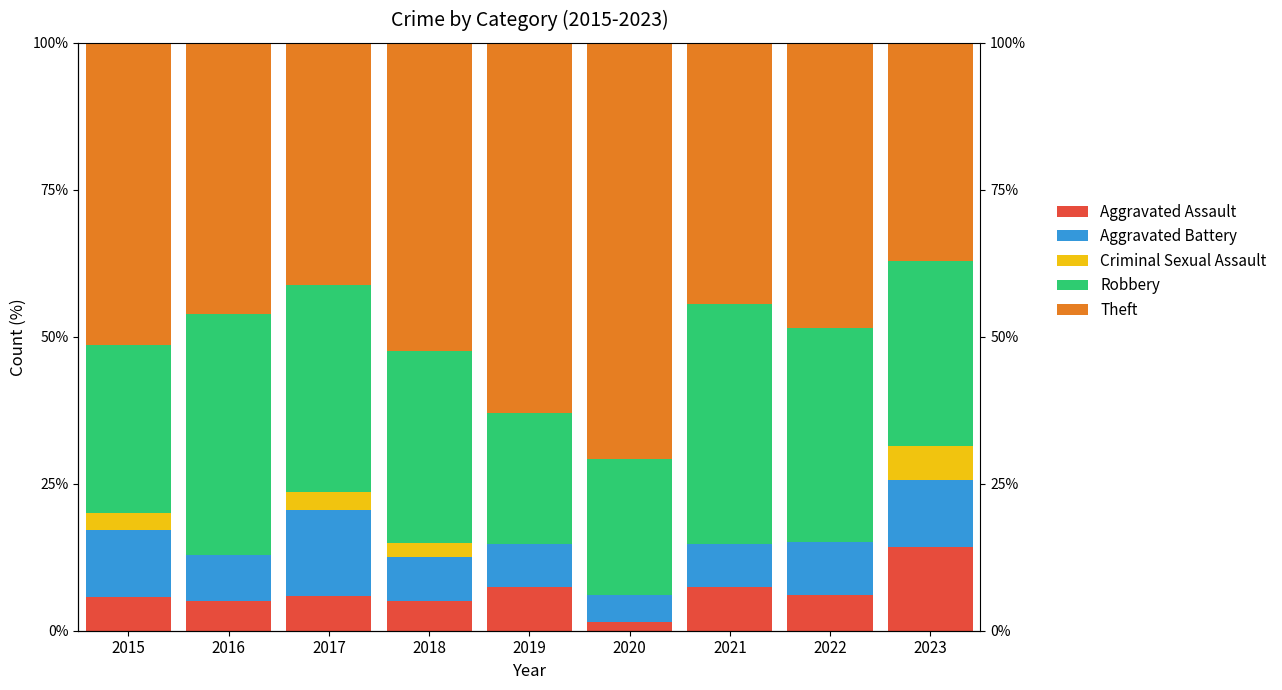

What is the highest value of the Criminal Sexual Assault series?

5.7